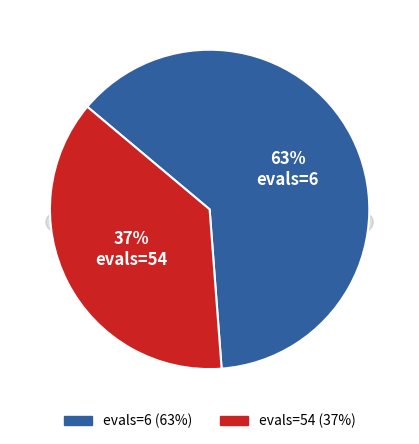

How many segments does this pie chart have?

2